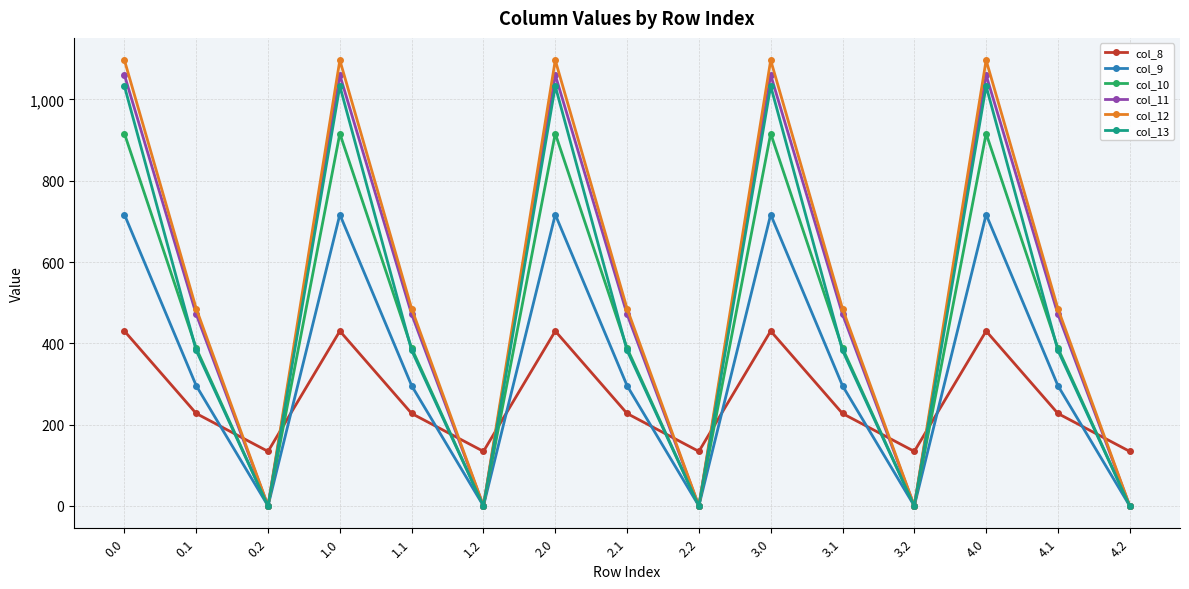

Which series has the widest spread of values?

col_12